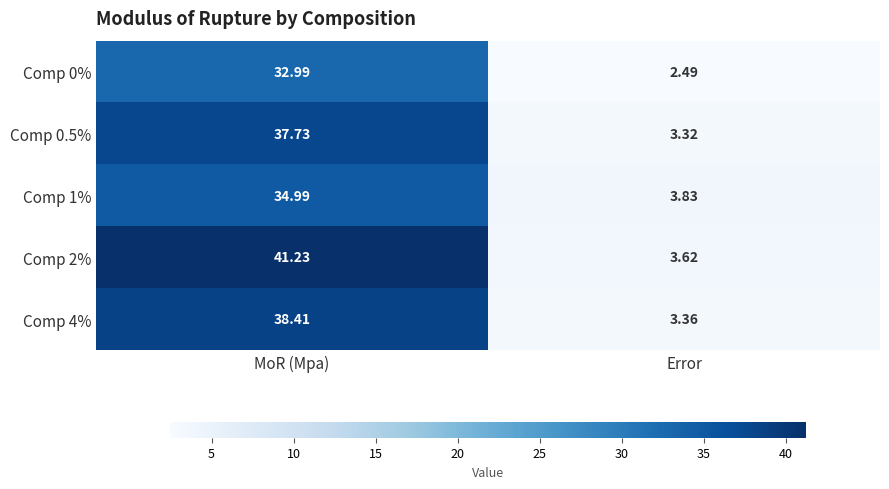

At how many categories does at least one series exceed 4?

1